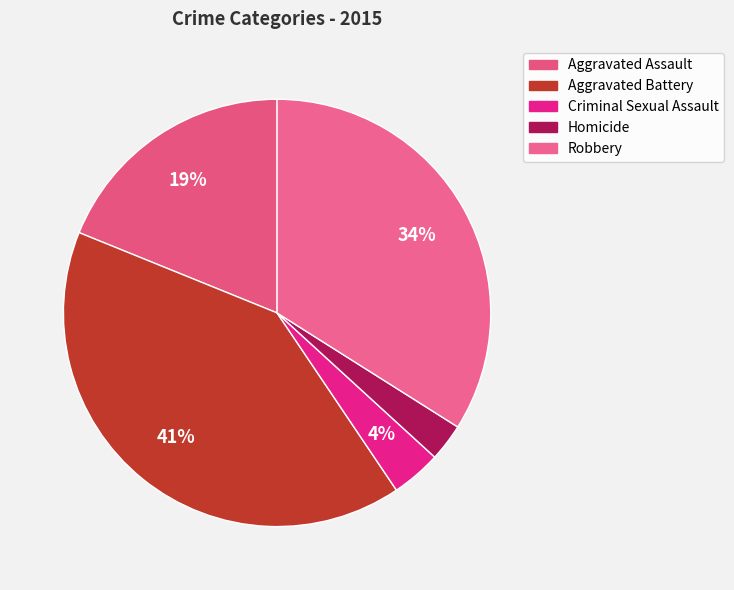

Does Criminal Sexual Assault account for over 50% of the chart?

No